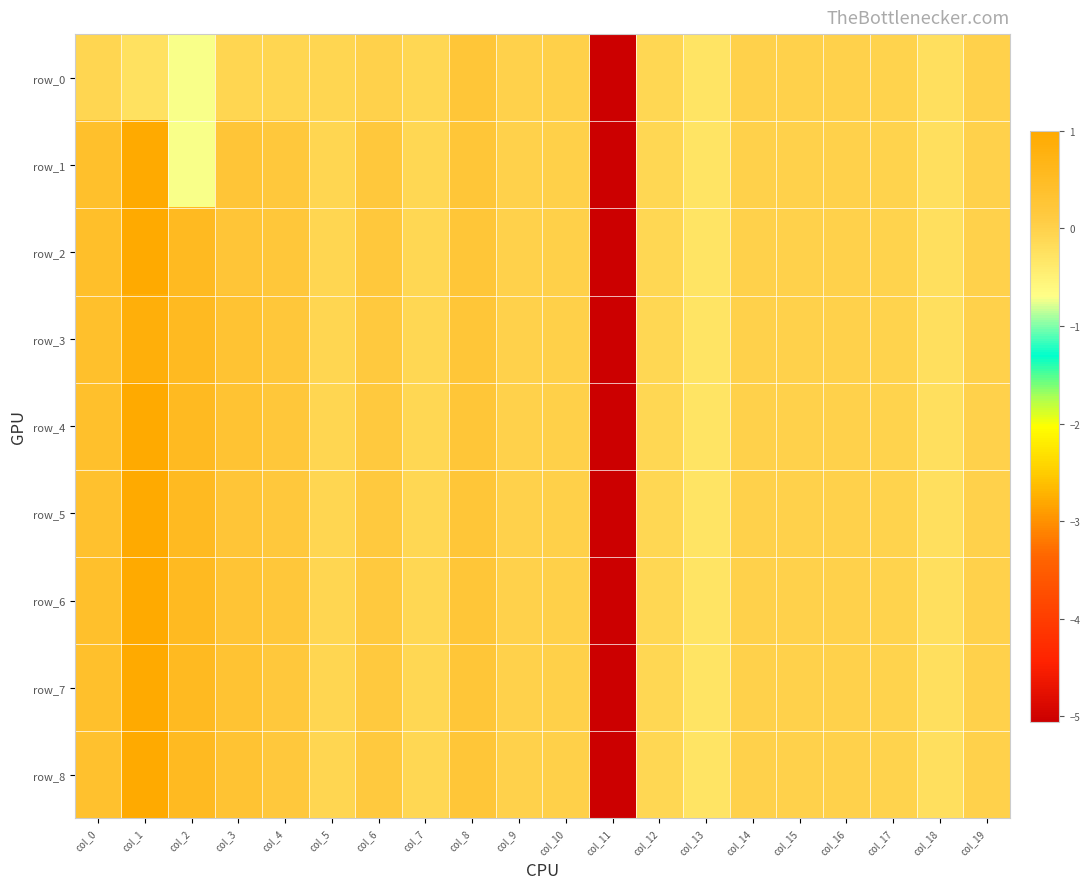

Where does the row_8 series first go above 0?

col_0